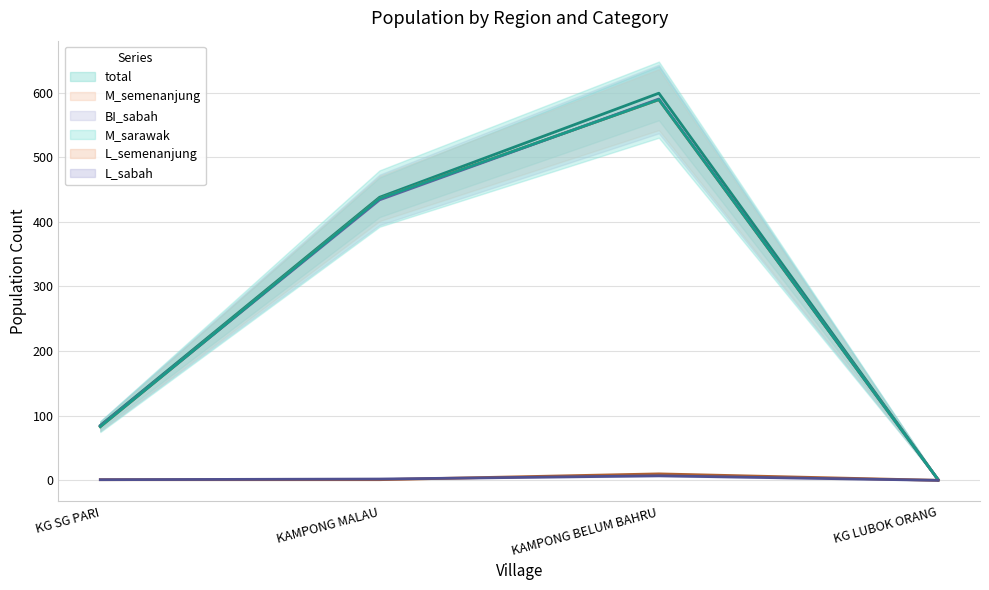

Reading left to right, extract all data points from this chart.

total (line): 85	438	599	1
M_semenanjung (line): 83	436	589	1
BI_sabah (line): 84	434	590	1
M_sarawak (line): 83	436	589	1
L_semenanjung (line): 1	1	10	0
L_sabah (line): 1	2	7	0